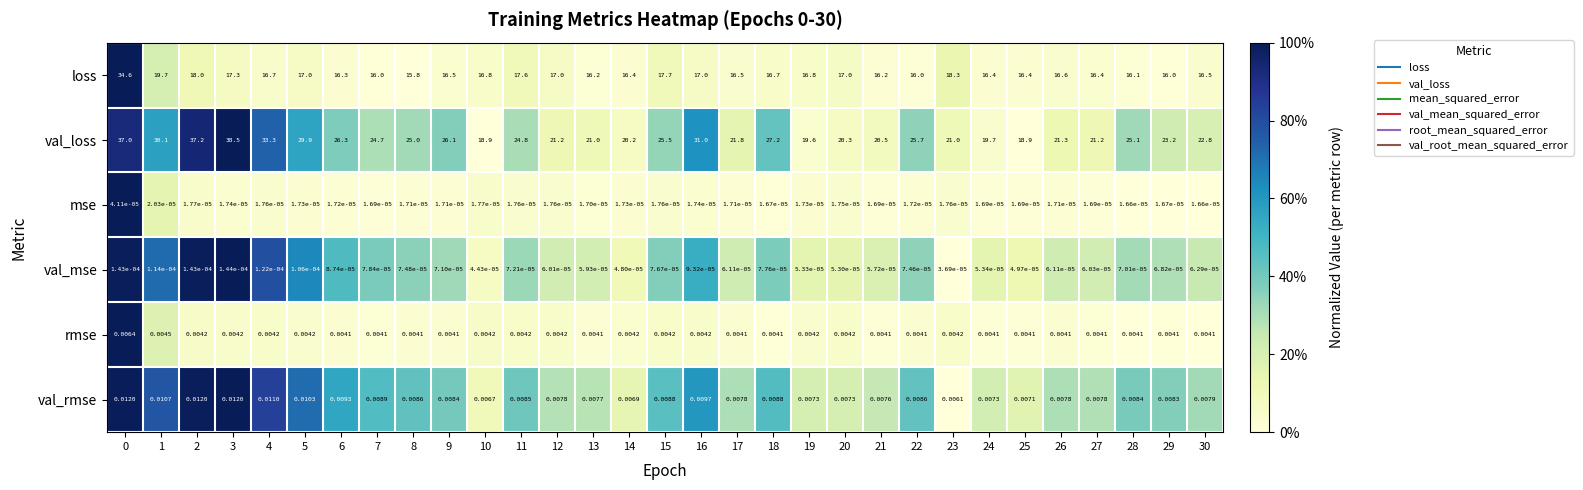

Is the value of val_mse at 30 greater than the value of val_loss at 6?

No